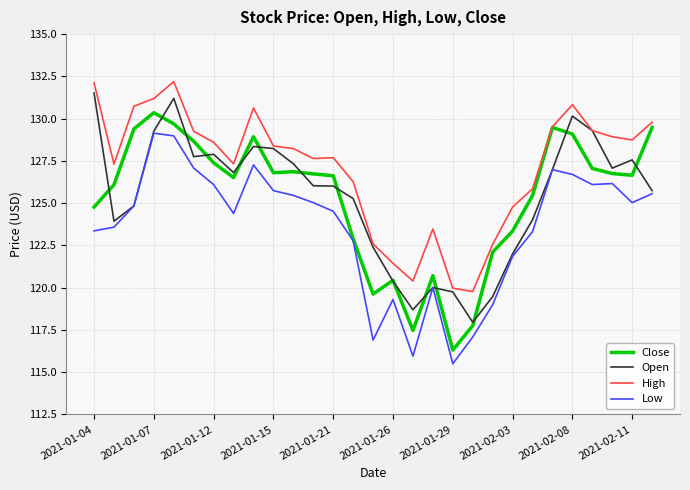

Which series has the largest total across all categories?

High